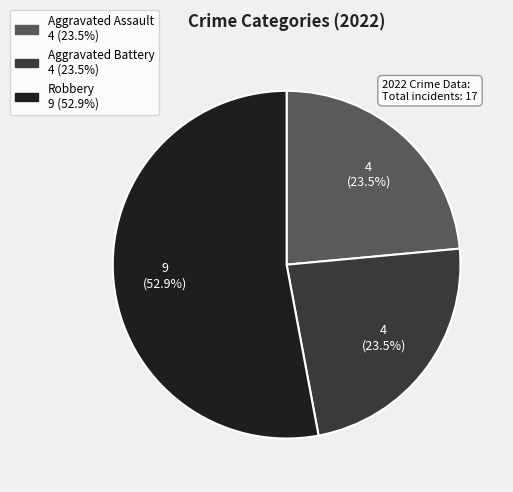

How many slices are in this pie chart?

3